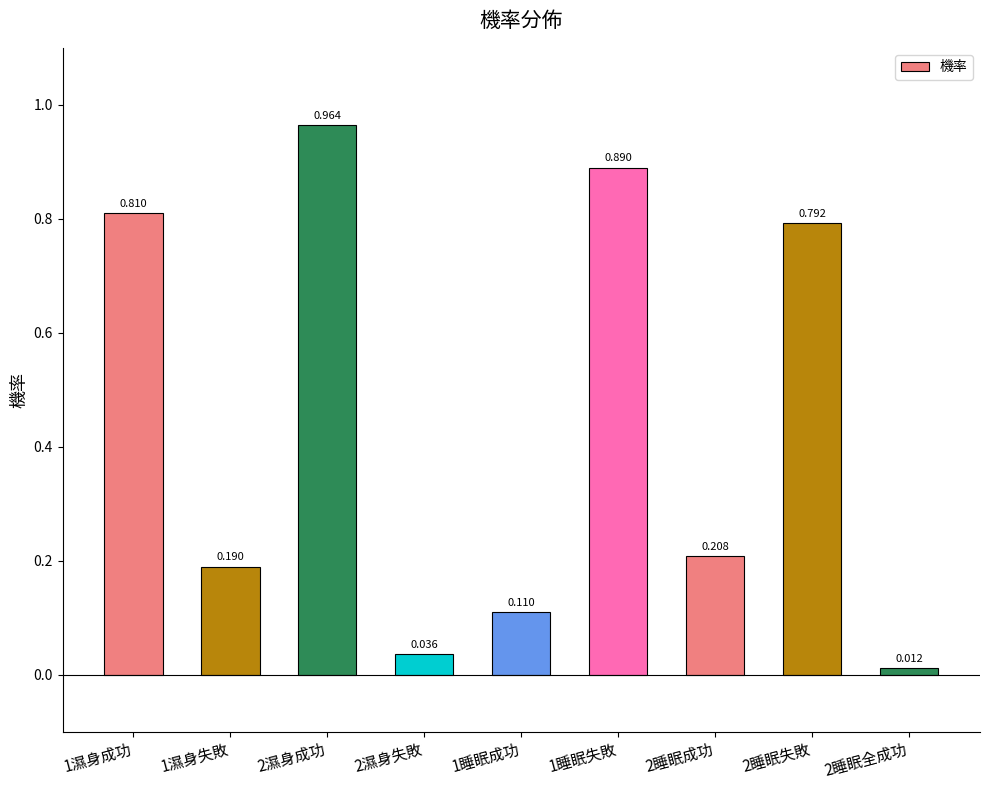

What is the difference between the values at 1睡眠成功 and 2濕身成功?

0.9